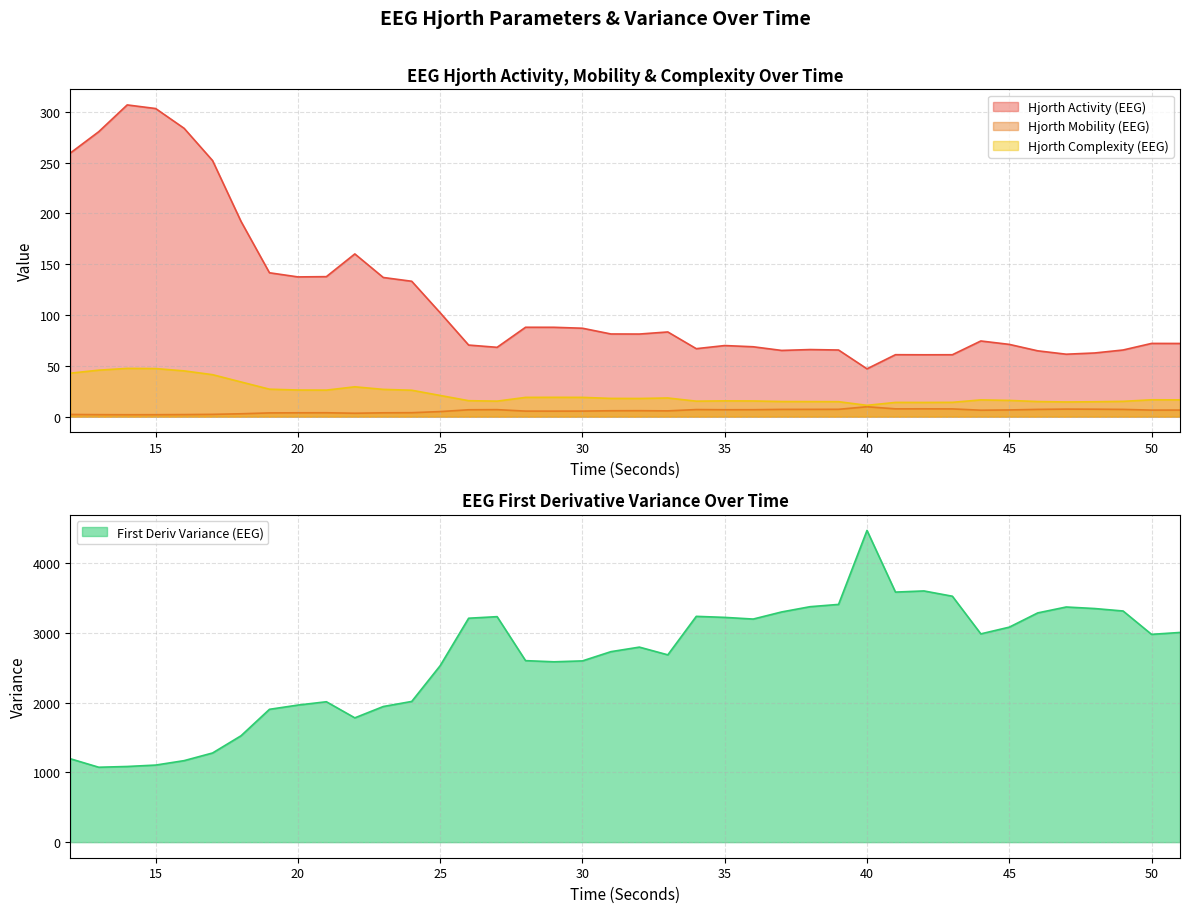

Reading left to right, what are all the values shown in this chart?

hjorthActivity_EEG: 12=259.4	13=280.4	14=306.8	15=303.2	16=283.8	17=252.0	18=192.2	19=141.6	20=137.5	21=137.8	22=160.1	23=137.0	24=133.2	25=102.2	26=70.4	27=68.2	28=88.0	29=87.9	30=87.0	31=81.4	32=81.3	33=83.3	34=66.9	35=70.0	36=68.8	37=65.2	38=66.0	39=65.6	40=47.1	41=61.0	42=60.9	43=60.9	44=74.5	45=71.1	46=64.8	47=61.4	48=62.6	49=65.6	50=72.1	51=72.0
hjorthMobility_EEG: 12=2.1	13=2.0	14=1.9	15=1.9	16=2.0	17=2.3	18=2.8	19=3.7	20=3.8	21=3.8	22=3.3	23=3.8	24=3.9	25=5.0	26=6.7	27=6.9	28=5.4	29=5.4	30=5.5	31=5.8	32=5.9	33=5.7	34=7.0	35=6.8	36=6.8	37=7.1	38=7.1	39=7.2	40=9.7	41=7.7	42=7.7	43=7.6	44=6.3	45=6.6	46=7.1	47=7.4	48=7.3	49=7.1	50=6.4	51=6.5
hjorthComplexity_EEG: 12=42.8	13=45.7	14=47.5	15=47.3	16=45.0	17=41.3	18=34.1	19=27.0	20=26.2	21=26.1	22=29.4	23=26.8	24=26.0	25=20.8	26=15.7	27=15.2	28=18.9	29=19.0	30=18.9	31=17.9	32=17.9	33=18.4	34=15.2	35=15.5	36=15.4	37=14.9	38=14.8	39=14.7	40=11.1	41=14.0	42=14.0	43=14.1	44=16.5	45=16.0	46=14.8	47=14.4	48=14.6	49=15.0	50=16.6	51=16.5
firstDerivVariance_EEG: 12=1194.7	13=1073.0	14=1083.8	15=1104.0	16=1167.5	17=1277.3	18=1523.8	19=1902.9	20=1963.6	21=2011.2	22=1780.6	23=1942.9	24=2015.7	25=2528.4	26=3207.9	27=3230.4	28=2600.2	29=2583.5	30=2596.6	31=2728.8	32=2793.9	33=2683.2	34=3234.6	35=3219.9	36=3195.9	37=3297.8	38=3373.1	39=3405.7	40=4465.7	41=3582.3	42=3598.8	43=3523.1	44=2983.8	45=3079.9	46=3284.1	47=3368.6	48=3346.7	49=3311.4	50=2976.6	51=3003.9